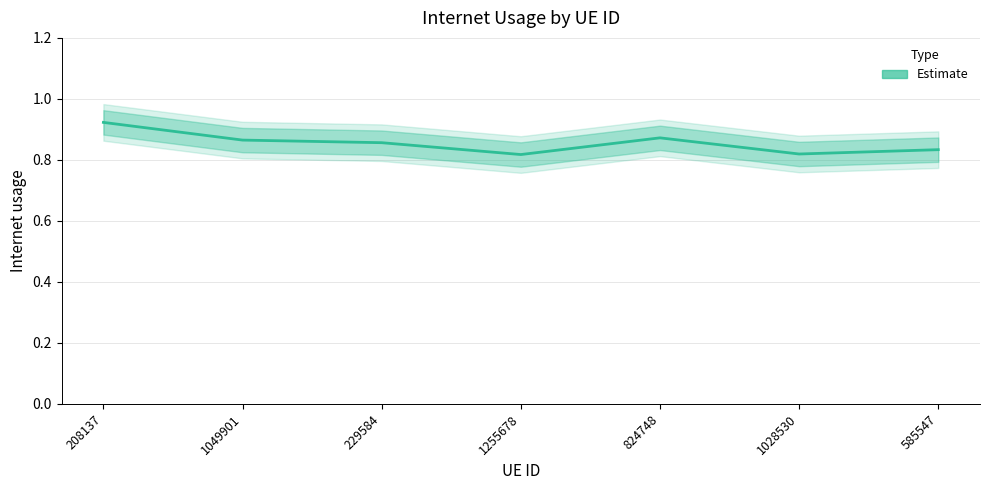

List the labels in order of value, smallest first.

1255678, 1028530, 585547, 229584, 1049901, 824748, 208137